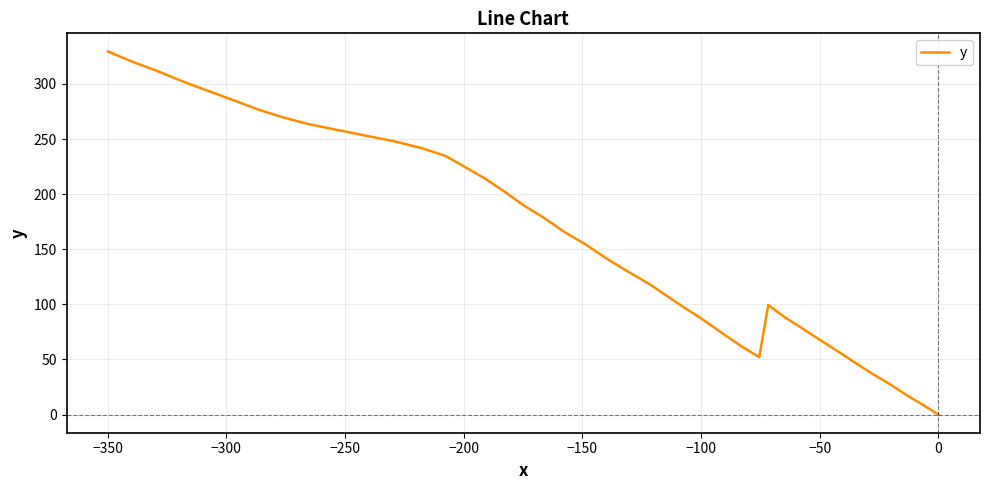

The chart shows a value of 434.4 at 38. True or false?

False